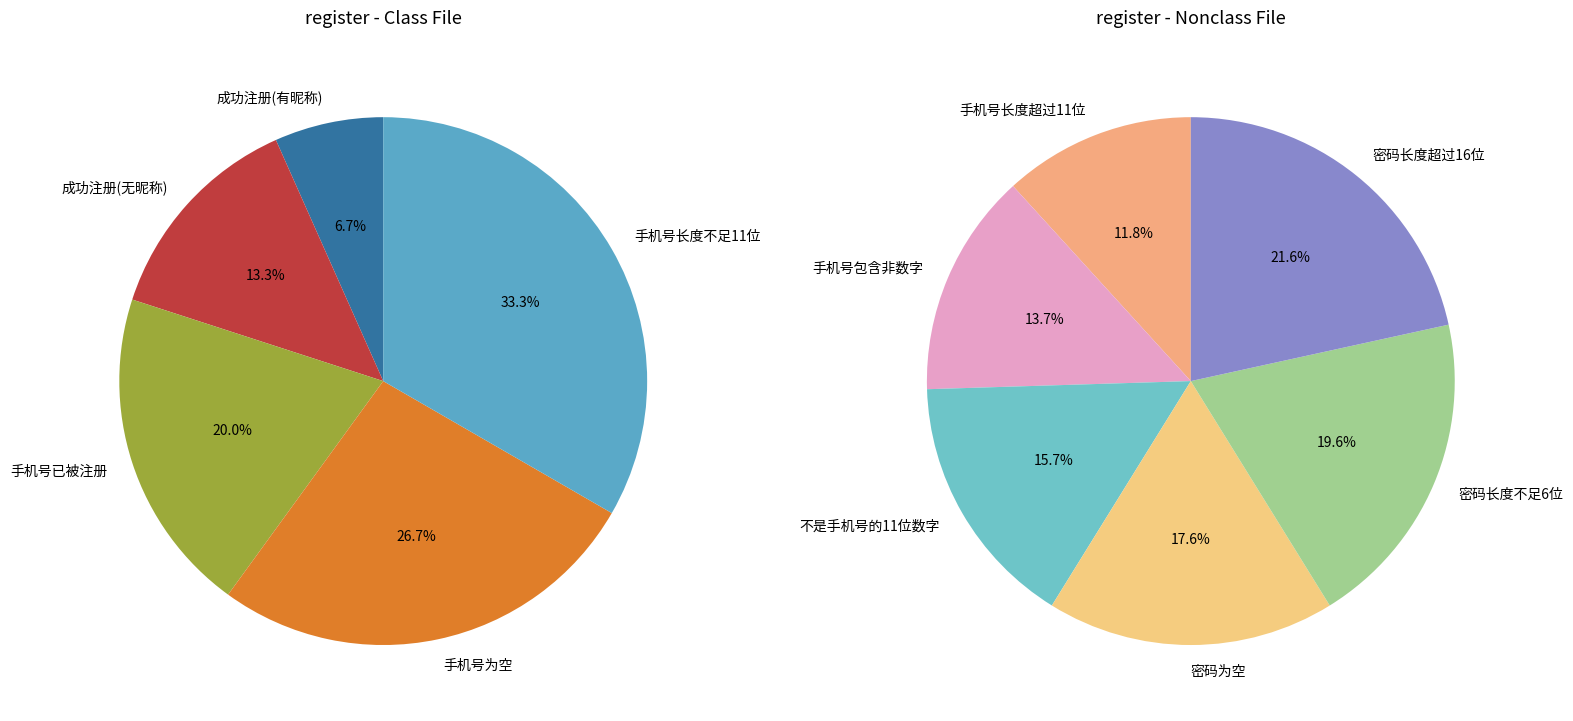

Is there a majority slice in this chart?

No